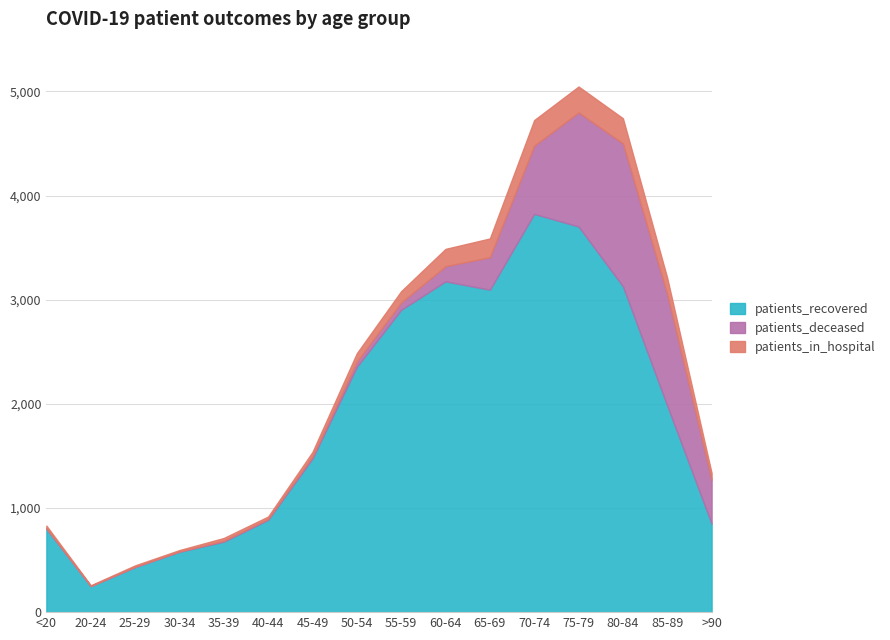

What is the sum of the patients_recovered values at >90 and 80-84?

3979